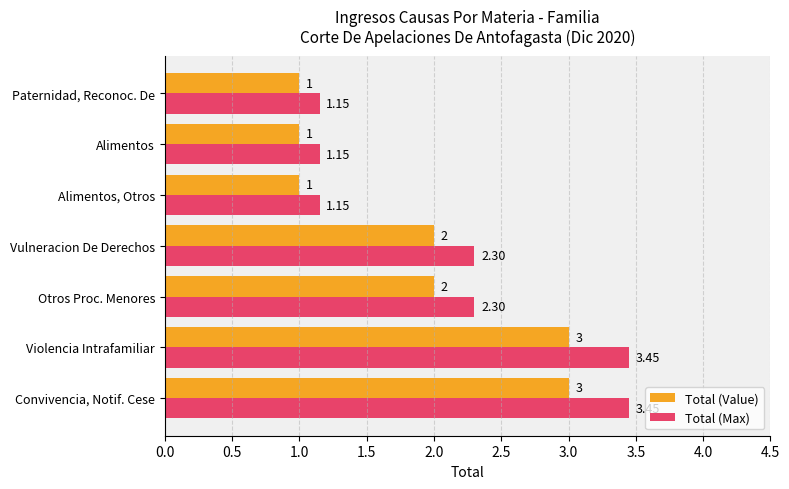

What is the average value of the Total (Max) series?

2.1